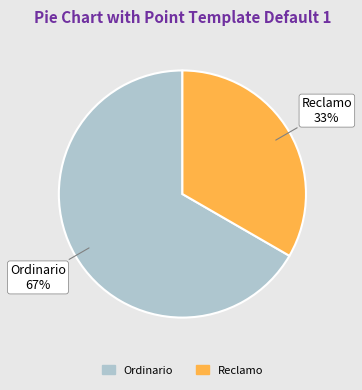

What is the ratio of the value at Ordinario to the value at Reclamo?

2.0